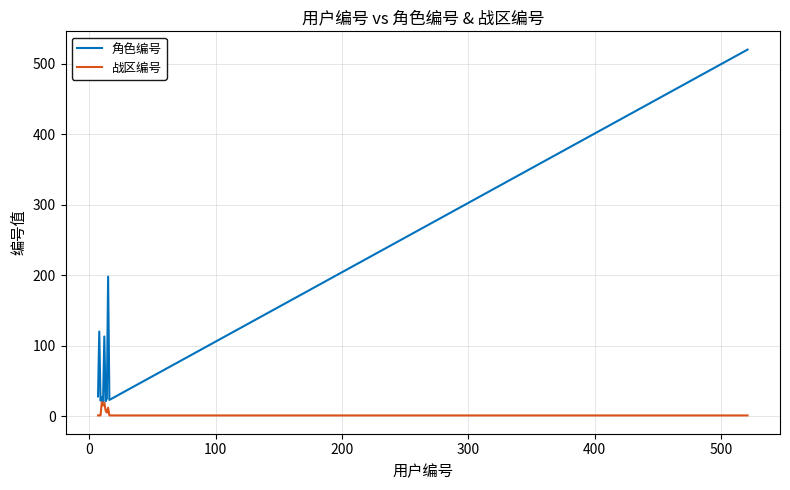

True or false: 角色编号 and 战区编号 cross at least once.

False